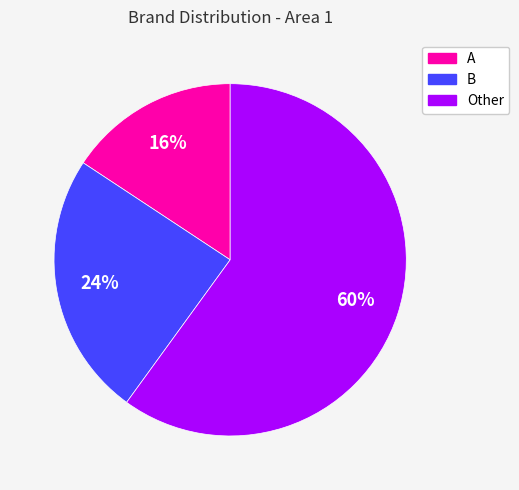

Is it true that A is 16% of the pie?

True